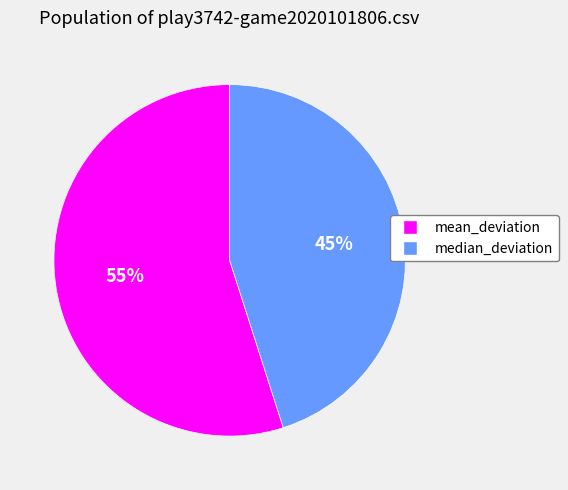

To the nearest percent, what is the difference between the largest and smallest slice percentages?

10%